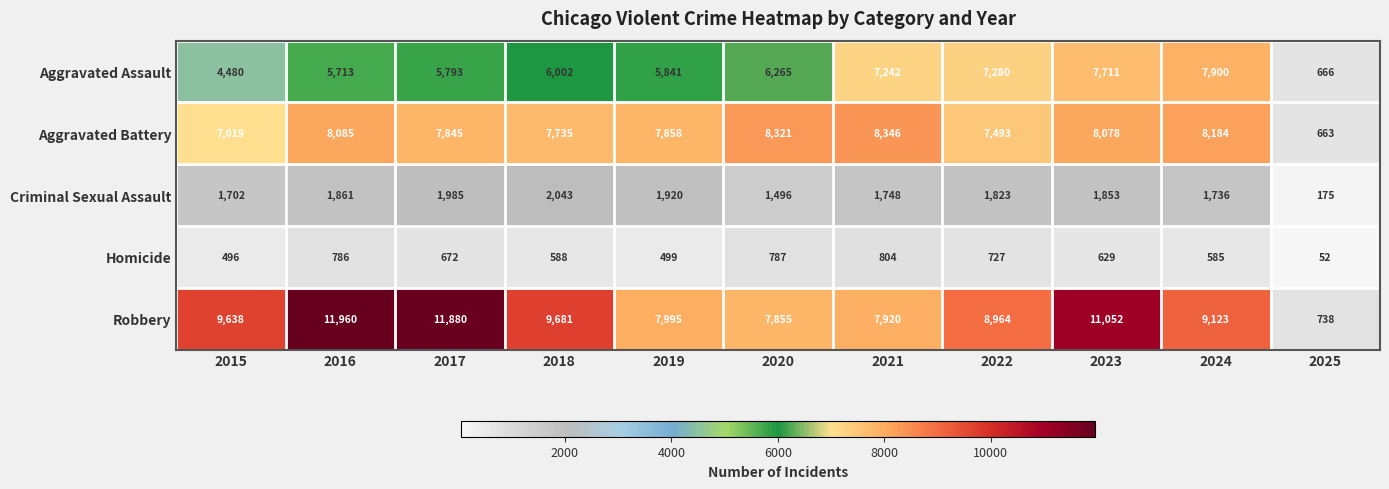

What is the sum of all Aggravated Assault values?

64893